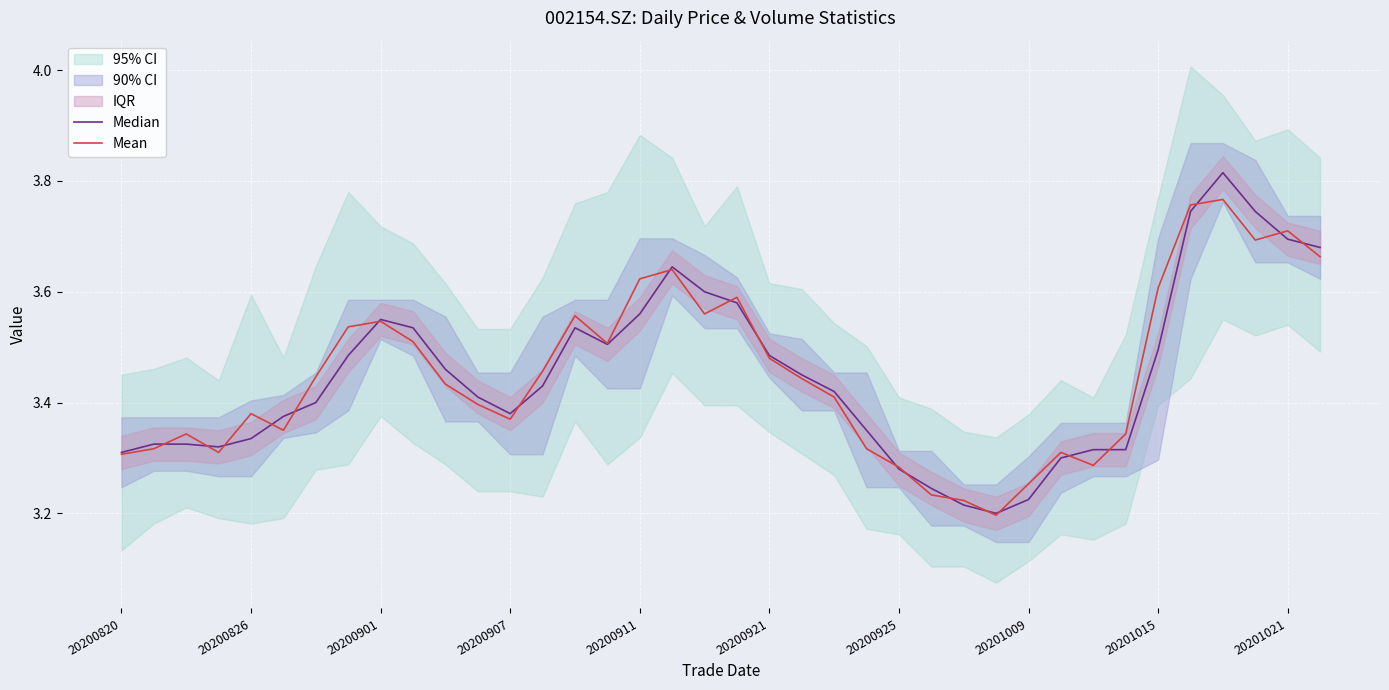

Which series has the widest spread of values?

Median